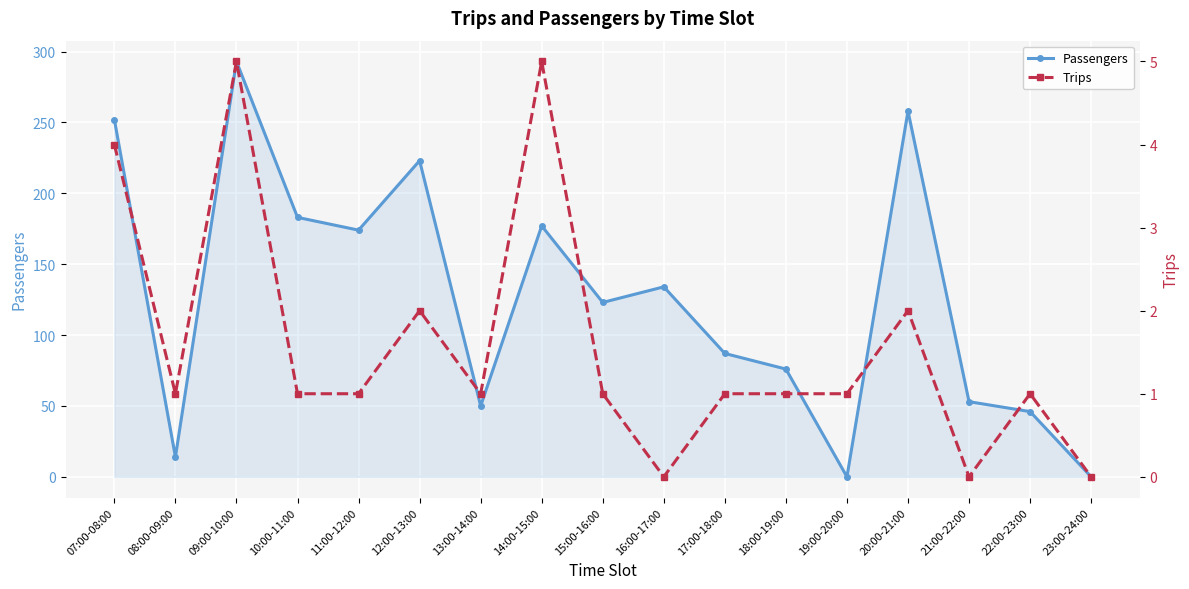

What is the sum of the Passengers values at 10:00-11:00 and 14:00-15:00?

360